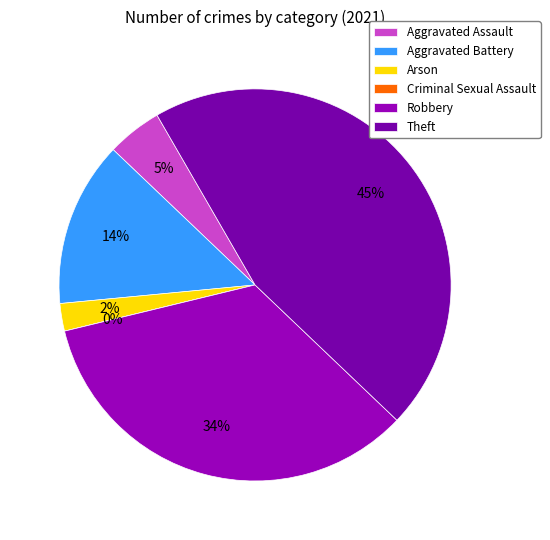

How many slices are in this pie chart?

6